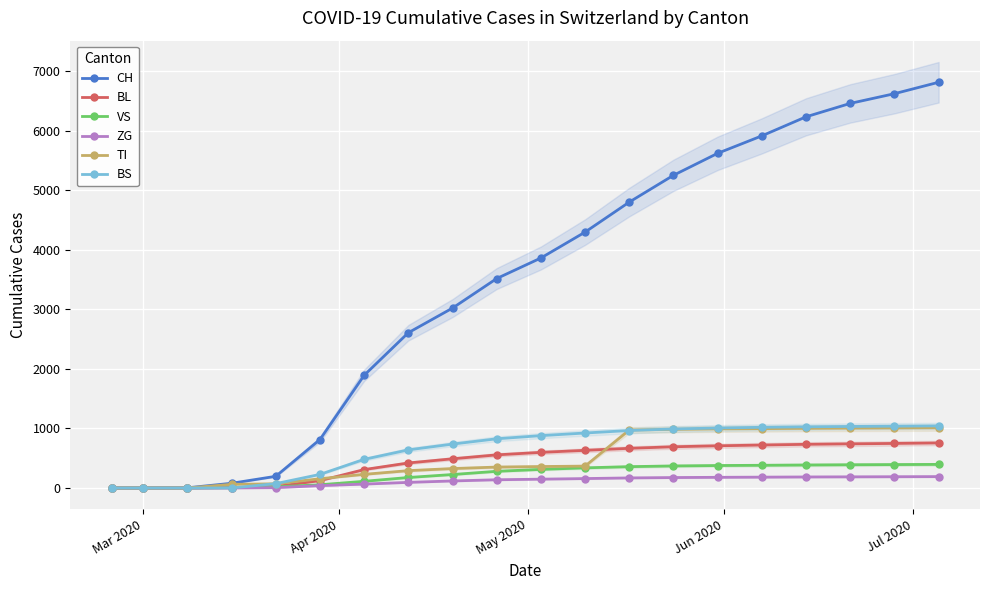

True or false: VS and BL cross at least once.

True